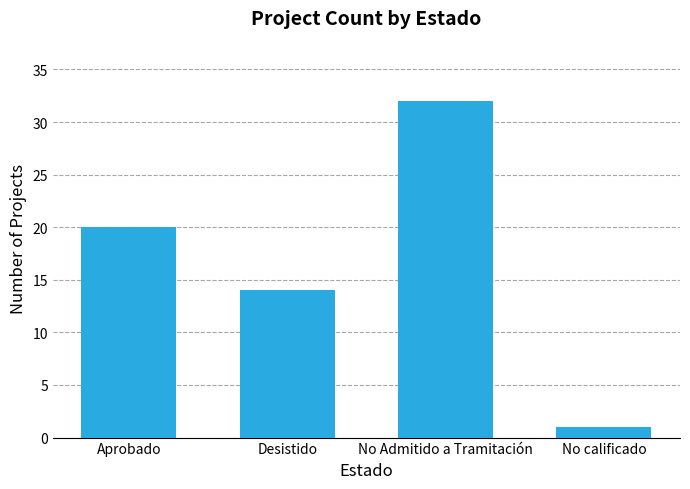

Does the chart contain stacked bars?

No